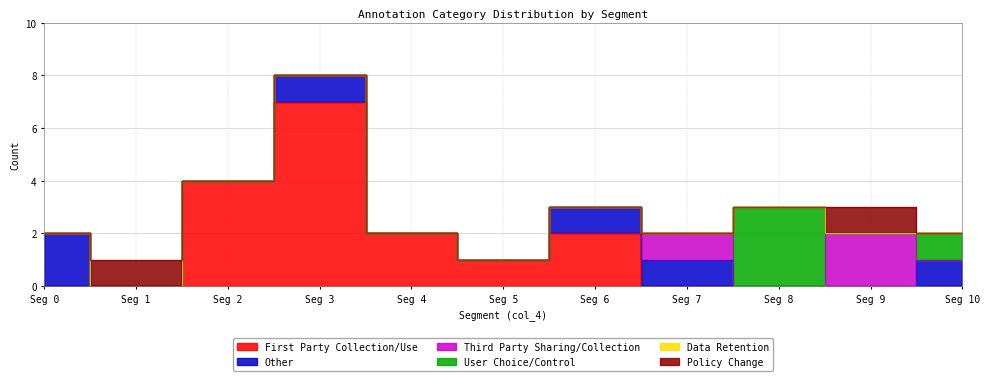

Which category has the highest value across all series?

3